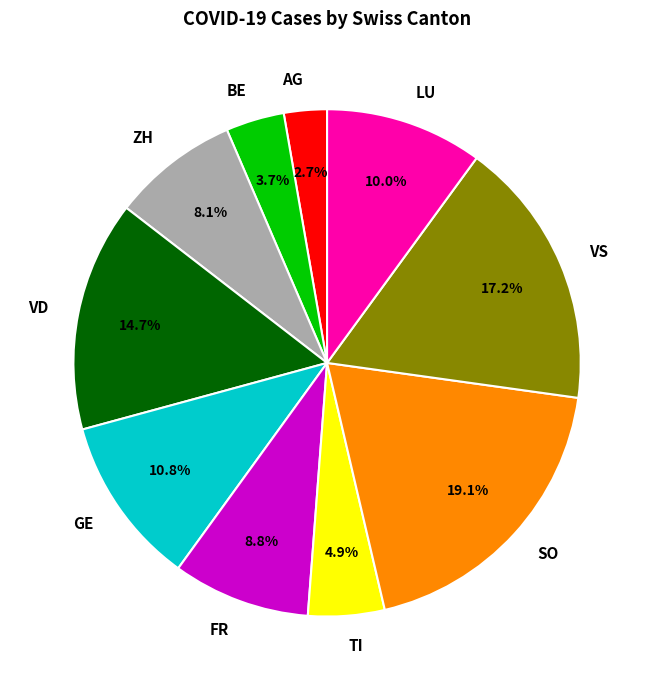

What is the ratio of the value at LU to the value at VD?

0.7